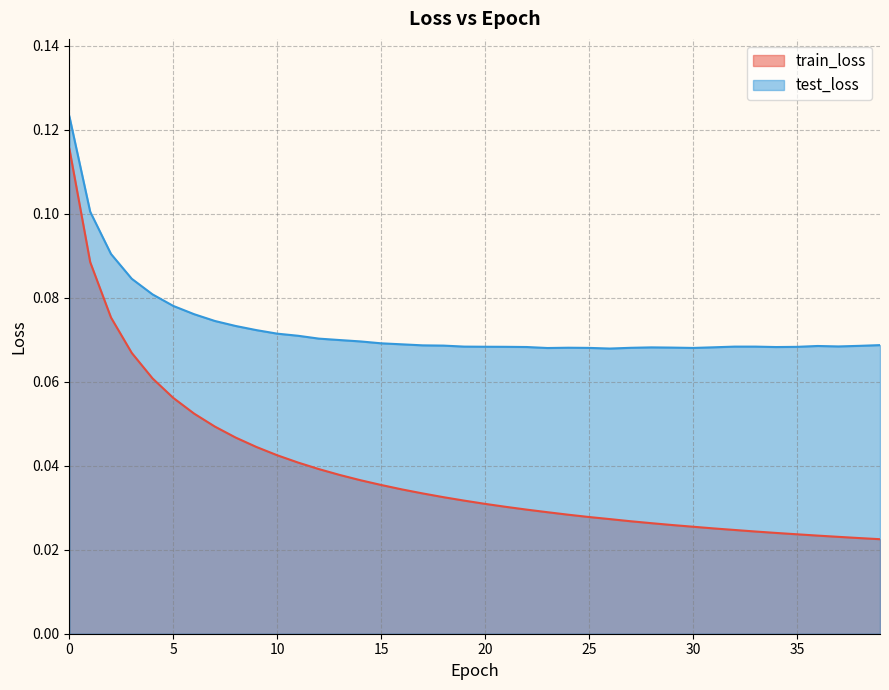

At 18, list the series in order from smallest to largest.

train_loss, test_loss